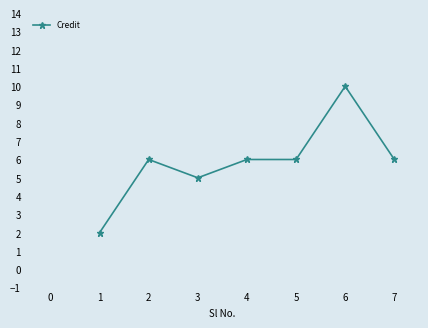

Approximately how many times larger is the value at 5 compared to 4?

1.0